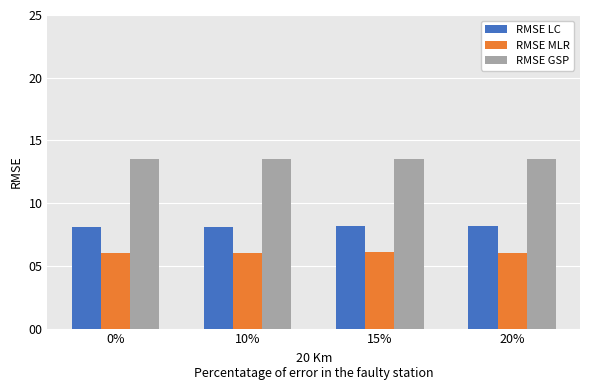

What is the total value across all series at 0%?

27.6